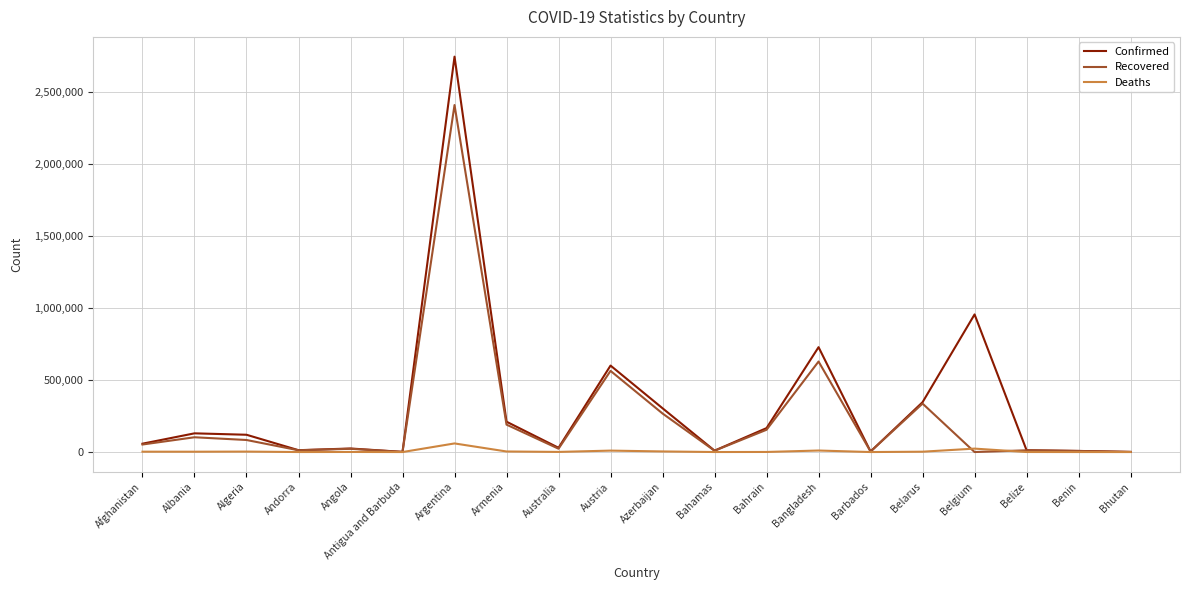

At Azerbaijan, list the series in order from smallest to largest.

Deaths, Recovered, Confirmed